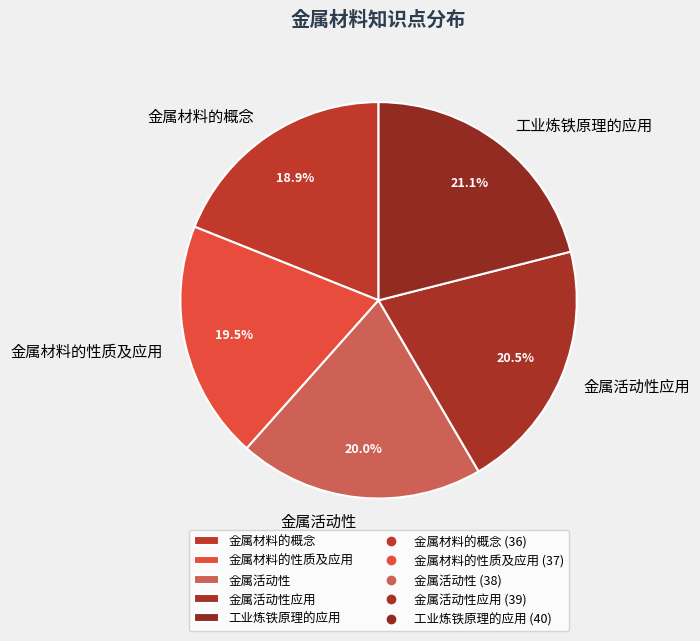

Does 金属材料的性质及应用 represent more than half of the total?

No